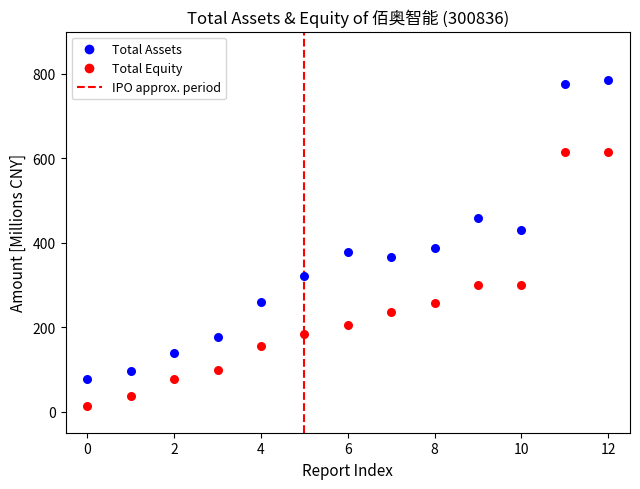

Which series reaches the minimum Y coordinate?

Total Equity